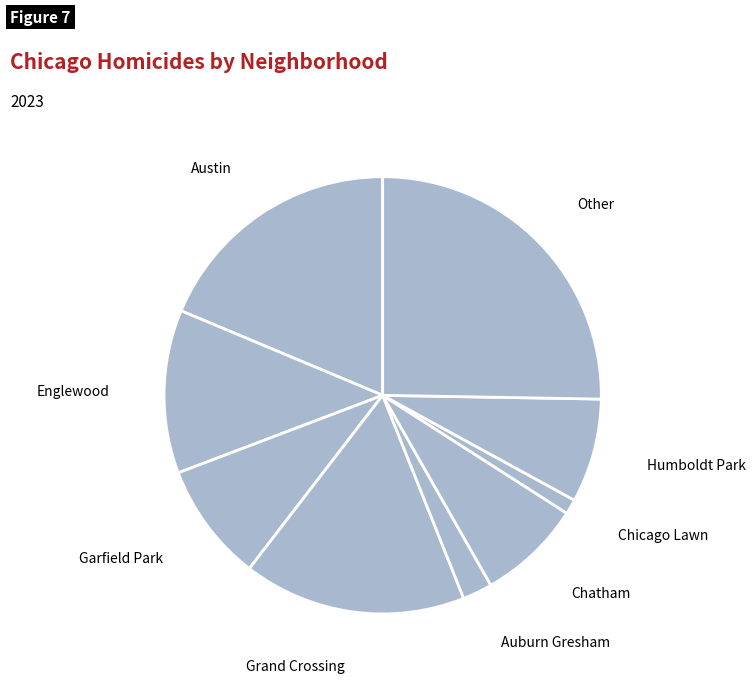

True or false: Chatham accounts for 1% of the total.

False